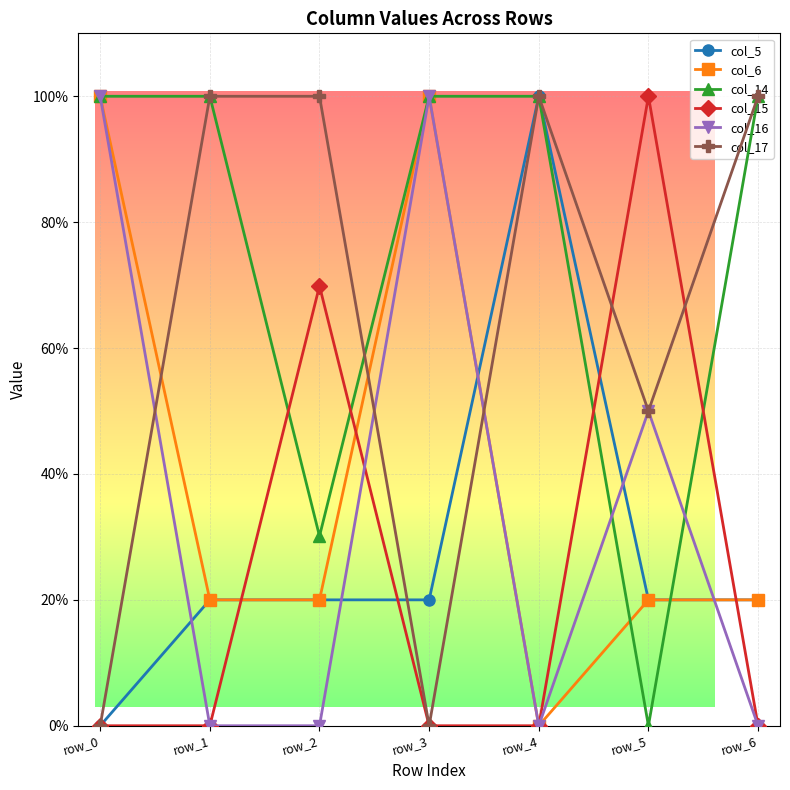

Reading left to right, list all the values displayed in this chart.

col_5: row_0=0.0	row_1=0.2	row_2=0.2	row_3=0.2	row_4=1.0	row_5=0.2	row_6=0.2
col_6: row_0=1.0	row_1=0.2	row_2=0.2	row_3=1.0	row_4=0.0	row_5=0.2	row_6=0.2
col_14: row_0=1.0	row_1=1.0	row_2=0.3	row_3=1.0	row_4=1.0	row_5=0.0	row_6=1.0
col_15: row_0=0.0	row_1=0.0	row_2=0.7	row_3=0.0	row_4=0.0	row_5=1.0	row_6=0.0
col_16: row_0=1.0	row_1=0.0	row_2=0.0	row_3=1.0	row_4=0.0	row_5=0.5	row_6=0.0
col_17: row_0=0.0	row_1=1.0	row_2=1.0	row_3=0.0	row_4=1.0	row_5=0.5	row_6=1.0